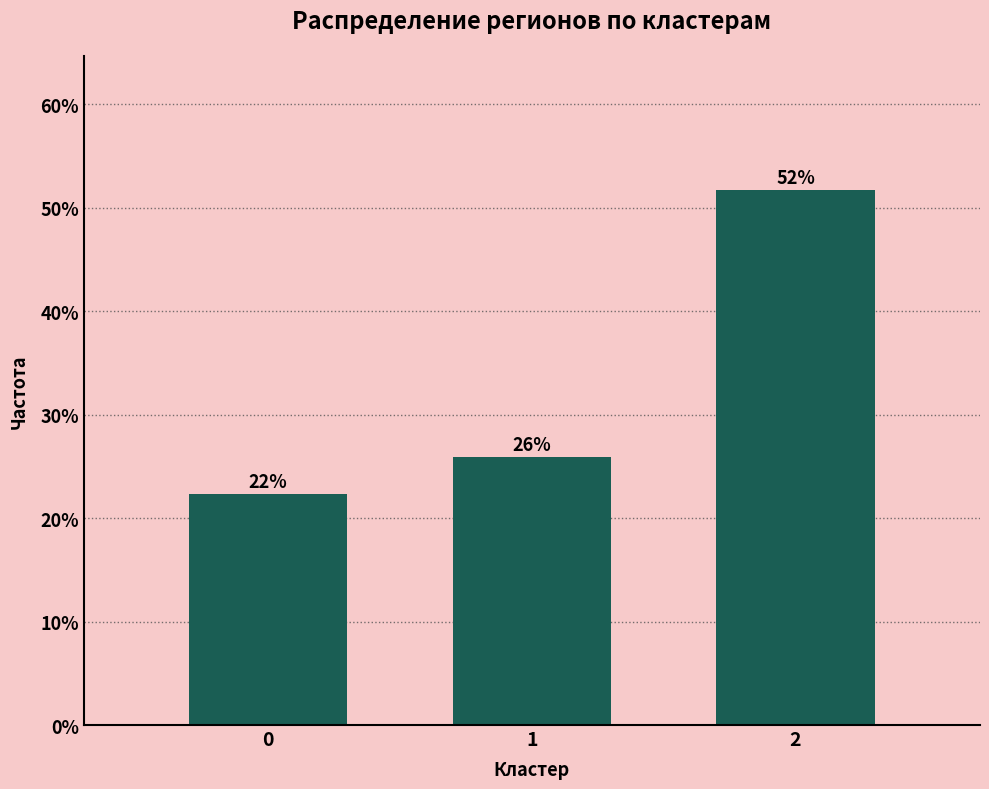

What is the smallest value displayed?

22.4